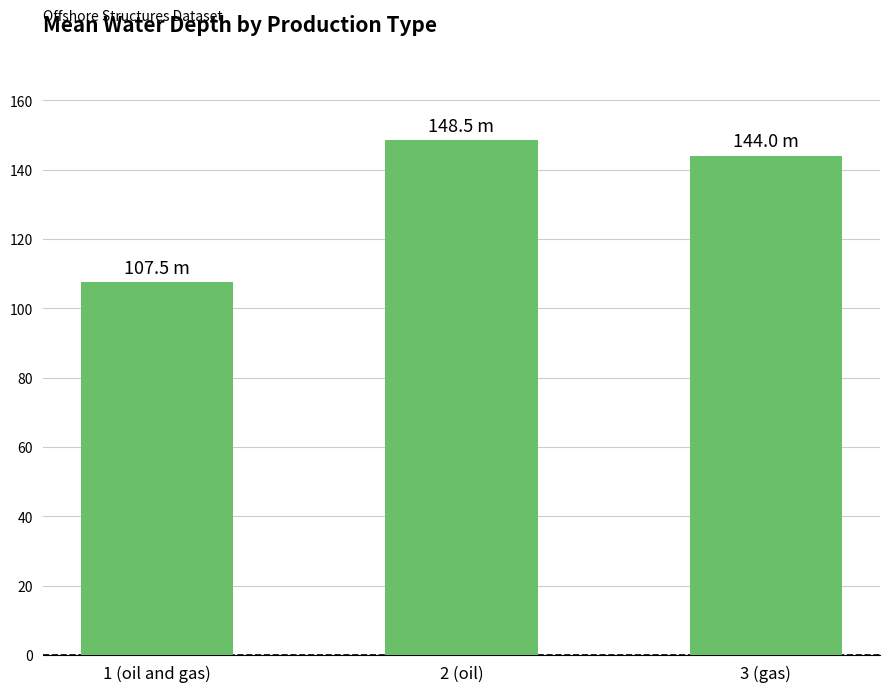

True or false: the data shows 148.5 at 2 (oil).

True